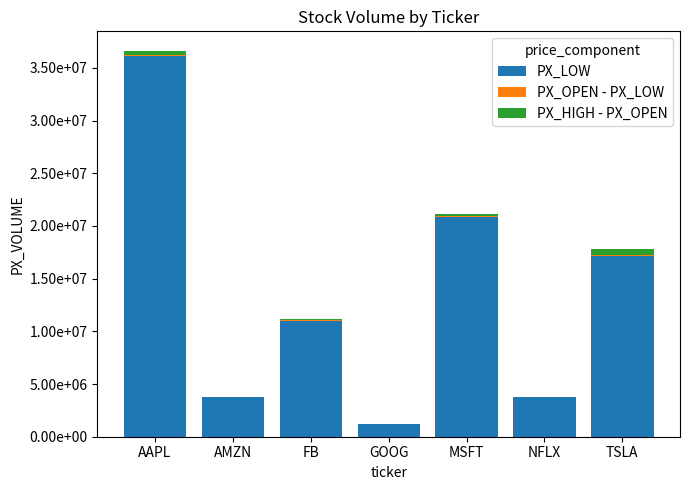

Are the bars horizontal?

No